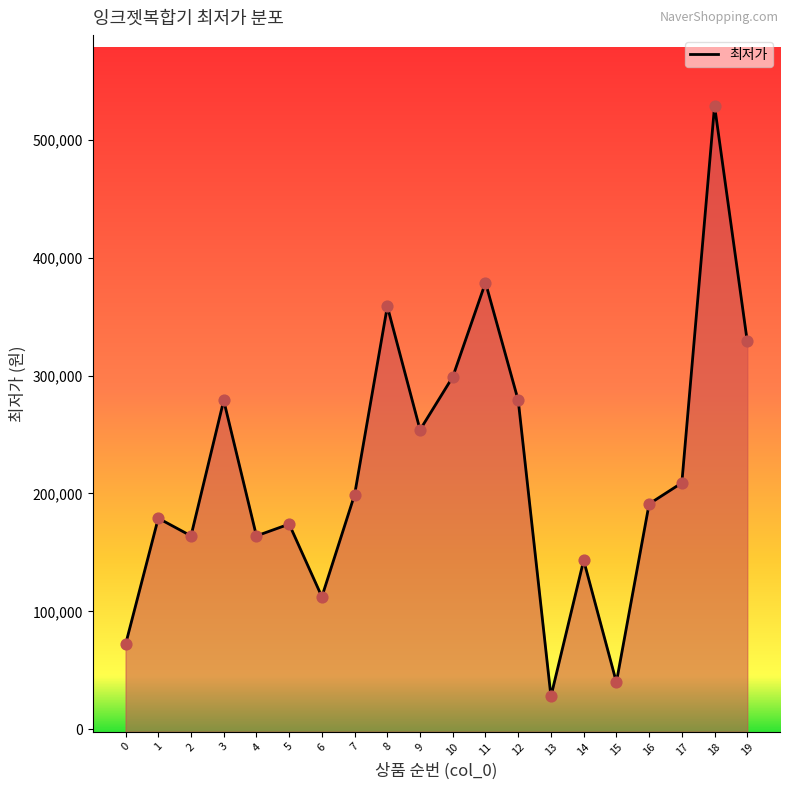

What is the change in value from 1 to 11?

+200000